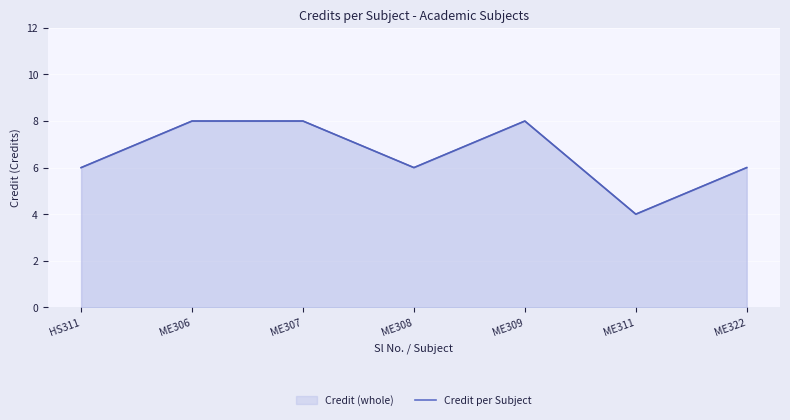

Where is the data nearest to the value 6?

HS311